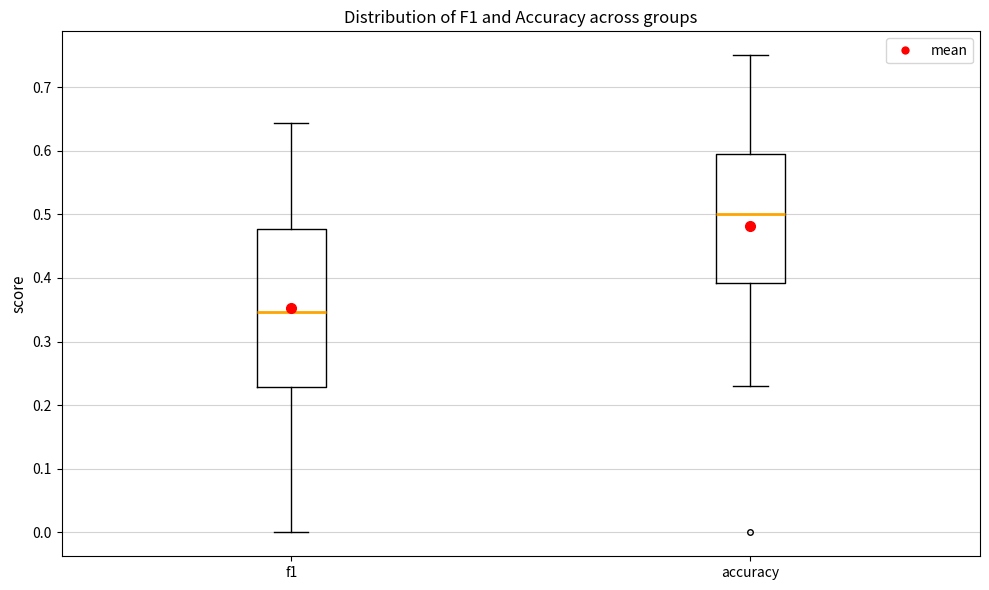

Which box is the tallest, from its lower edge to its upper edge?

f1